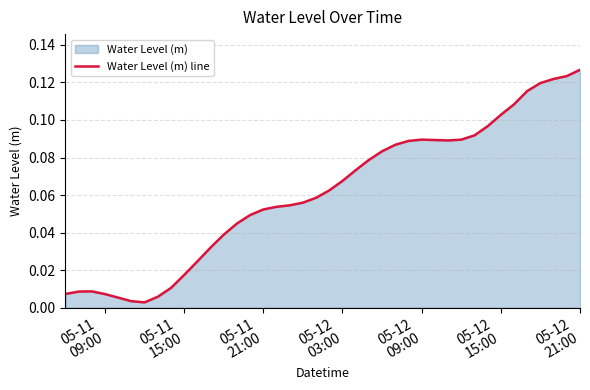

Does the chart have visible grid lines?

Yes